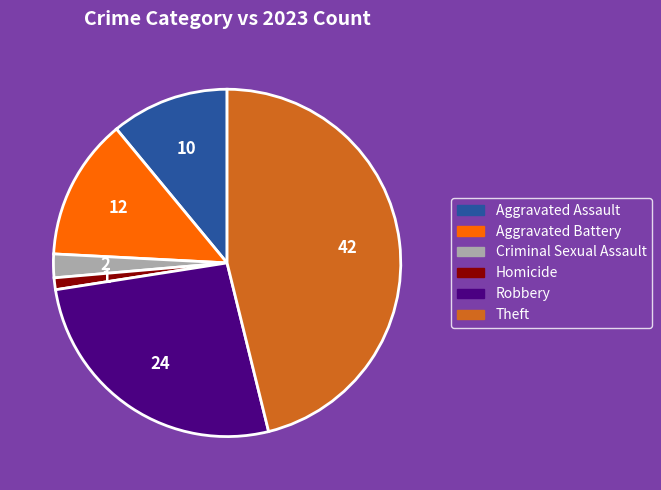

What is the largest slice in the pie chart?

Theft